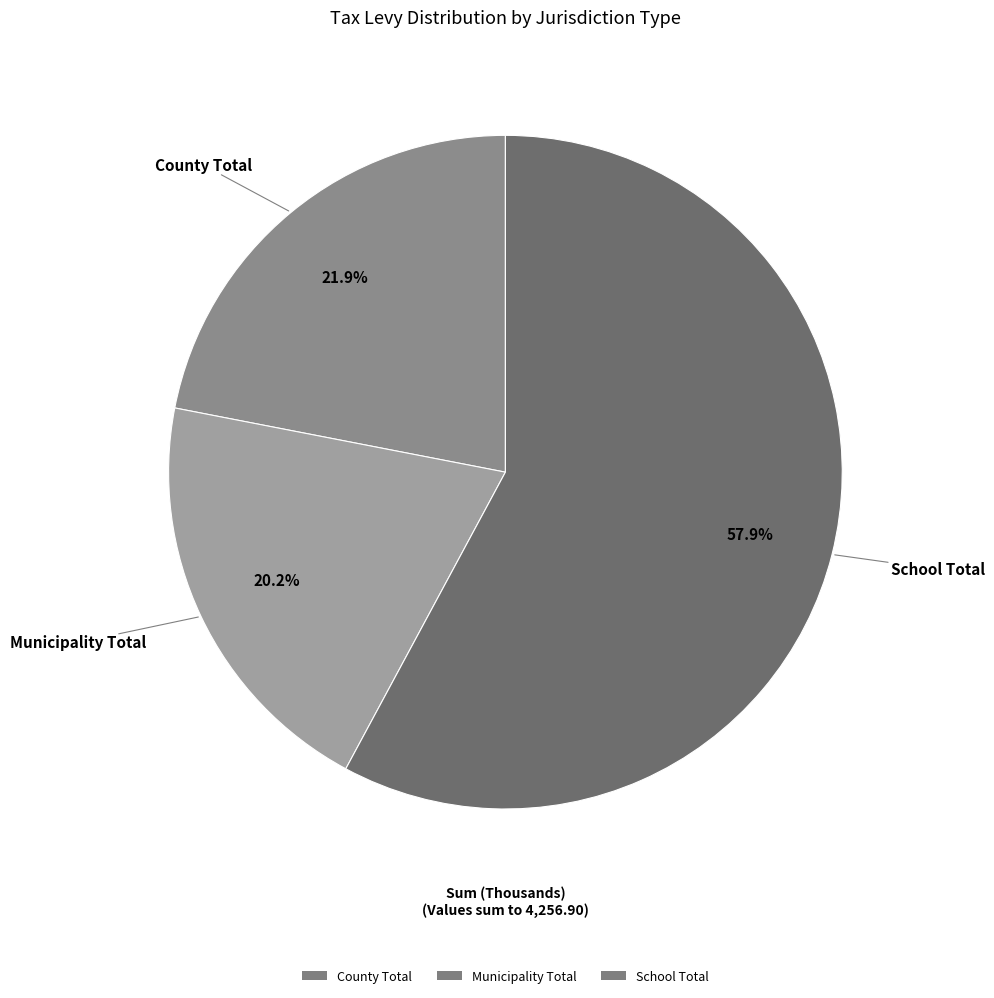

What is the largest slice in the pie chart?

School Total